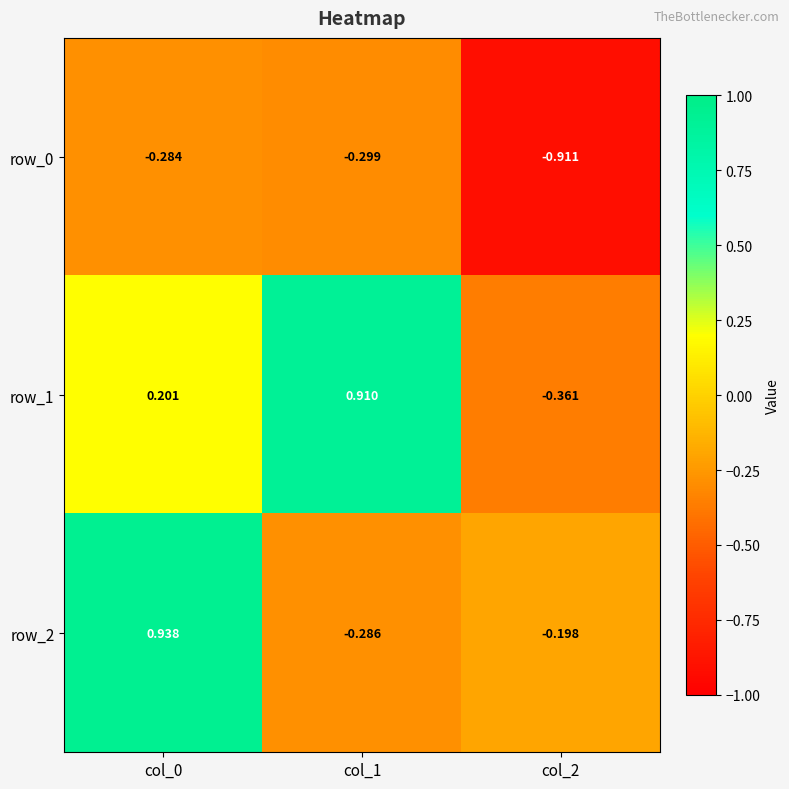

Which series has the largest total across all categories?

row_1